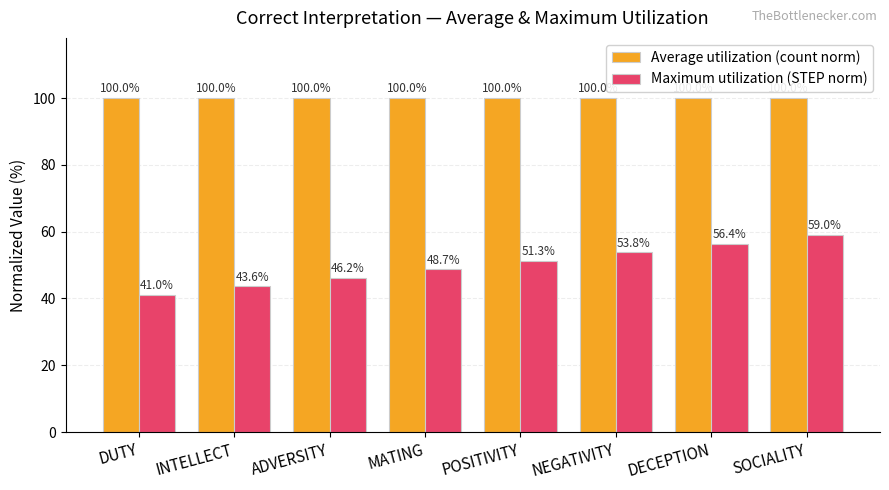

What is the smallest value displayed?

41.0